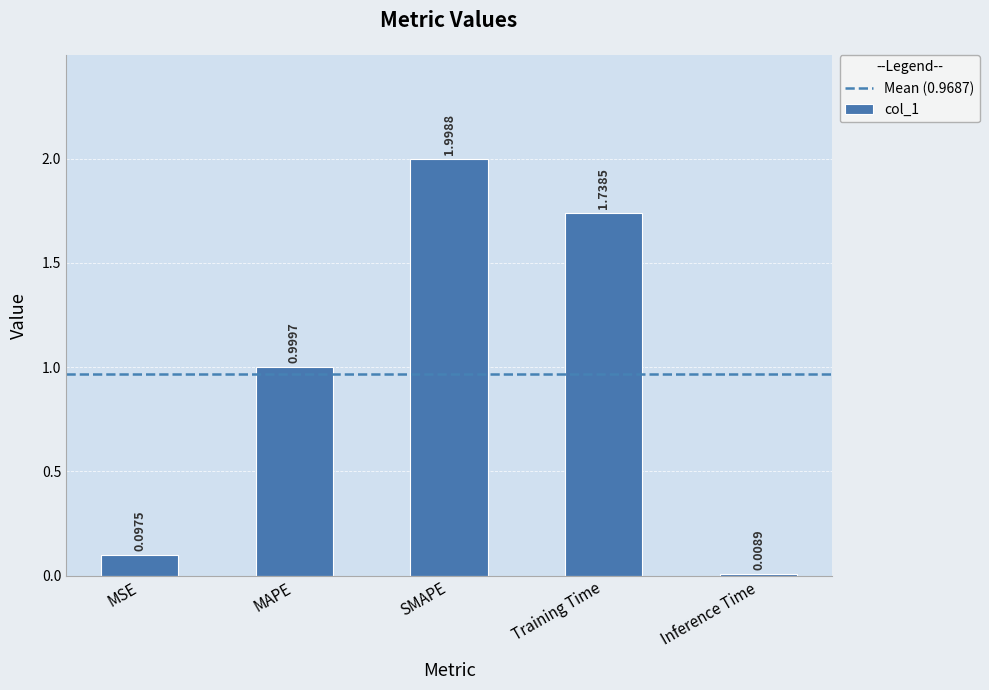

Which has a higher value, MSE or MAPE?

MAPE